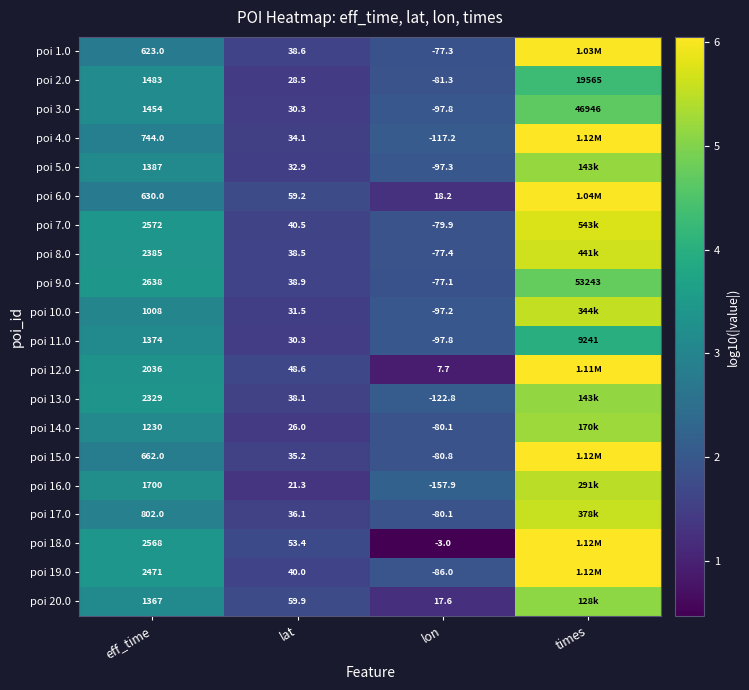

Is the value of poi 10.0 at lon greater than the value of poi 14.0 at eff_time?

No